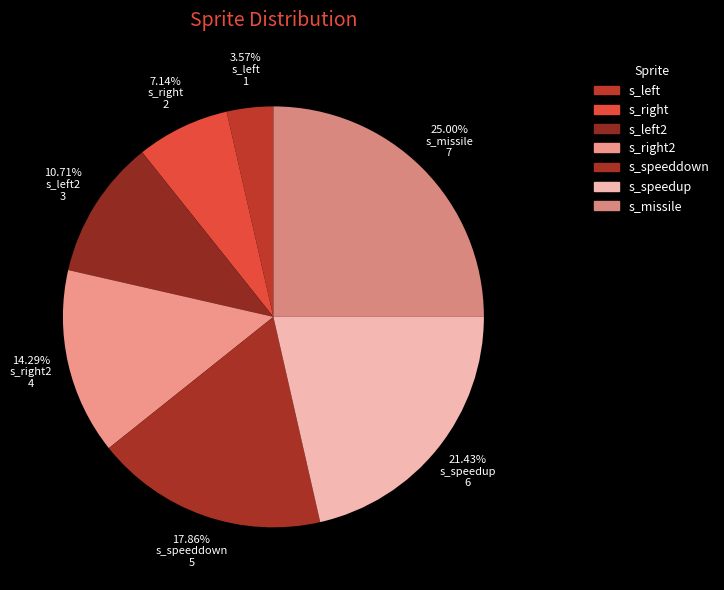

What is the smallest slice in the pie chart?

s_left